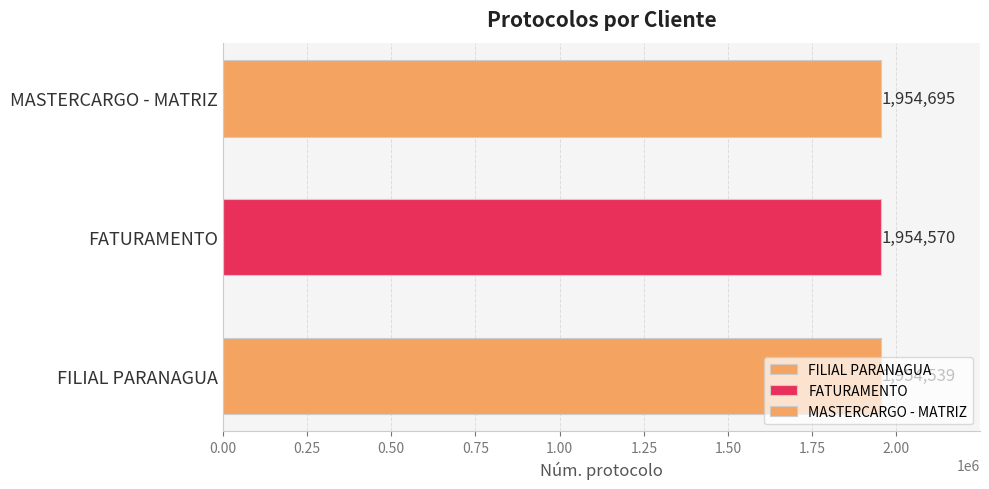

What is the smallest value displayed?

1954539